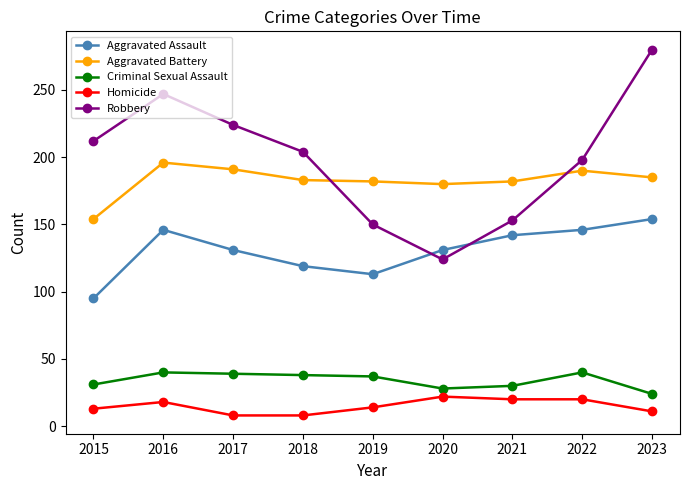

What is the smallest value displayed?

8